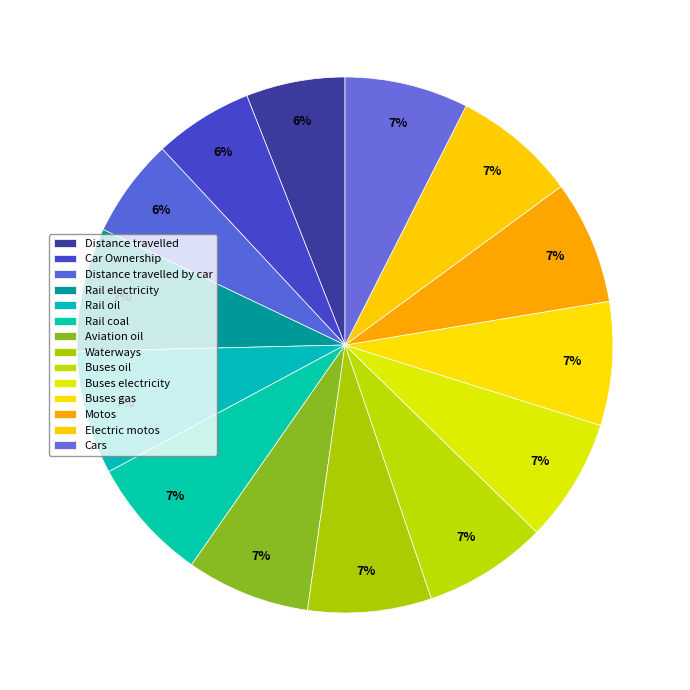

How many segments does this pie chart have?

14